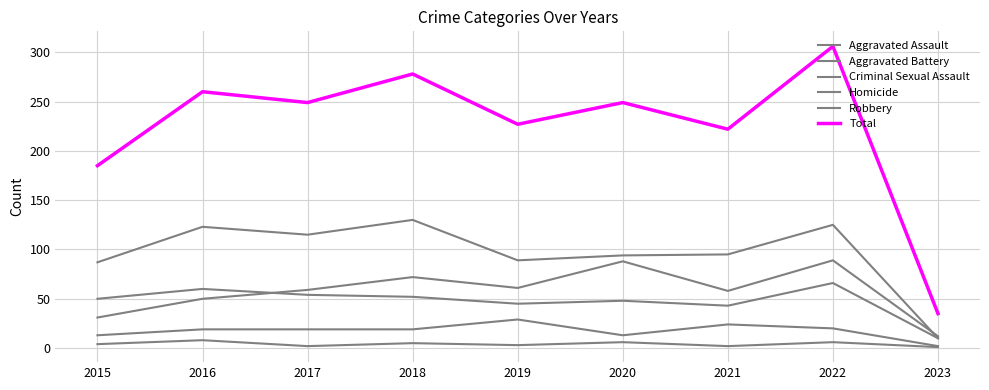

At which category is the sum across all series the highest?

2022